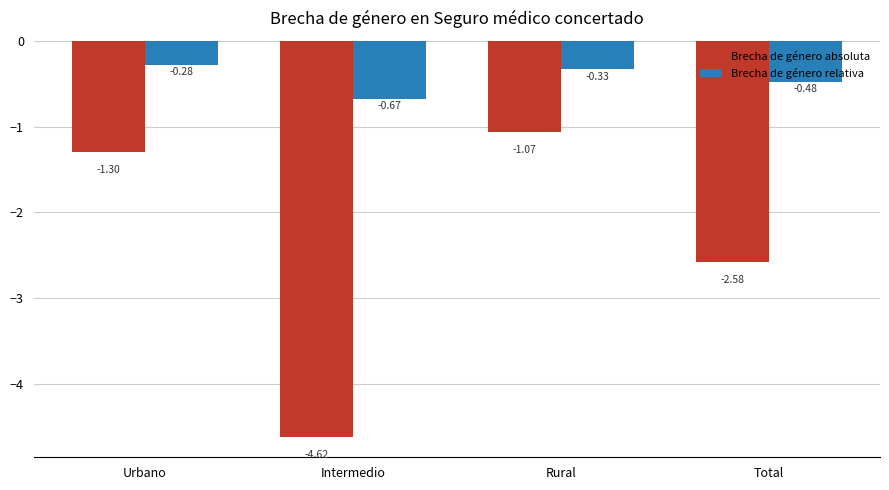

What are all the series names shown in the legend?

Brecha de género absoluta, Brecha de género relativa